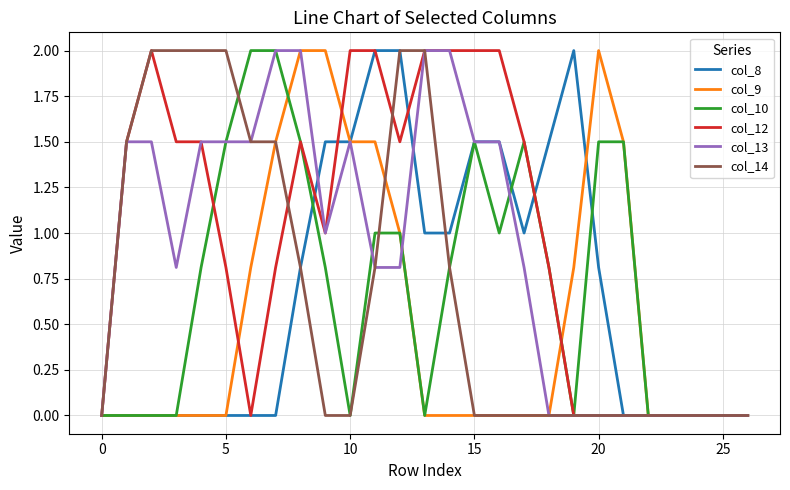

What is the maximum value shown in the chart?

2.0